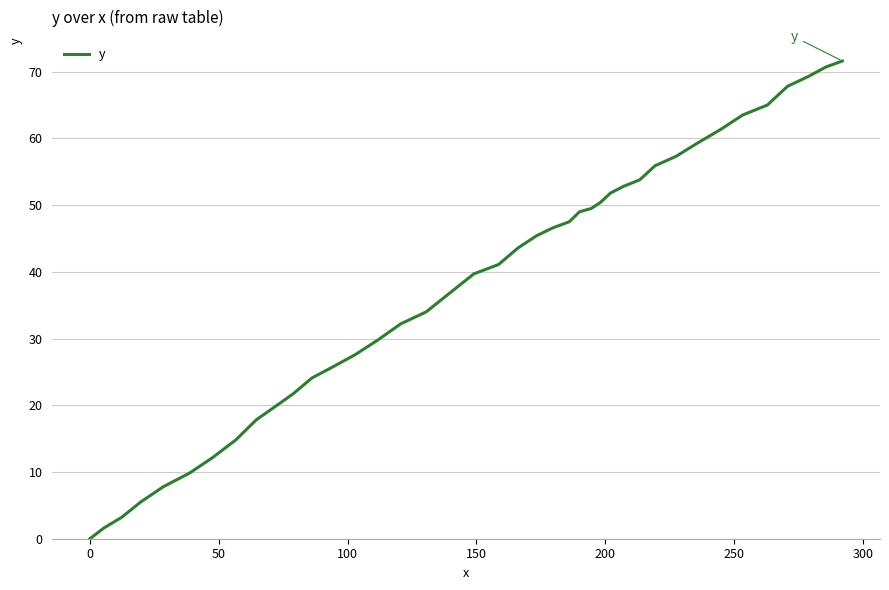

What is the maximum value shown in the chart?

71.6